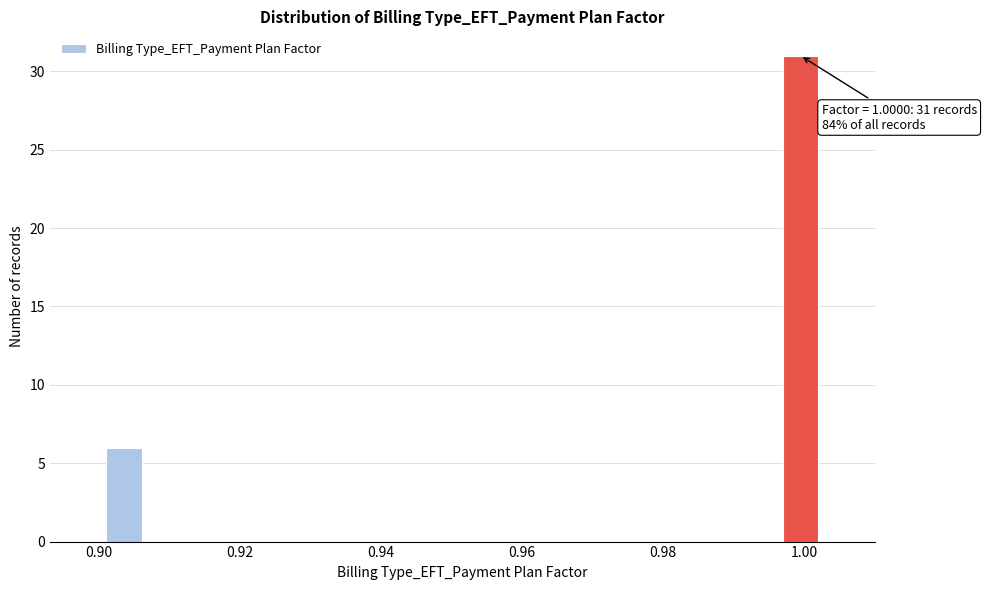

Read against the x-axis, roughly where is the centre of the tallest bar?

1.000